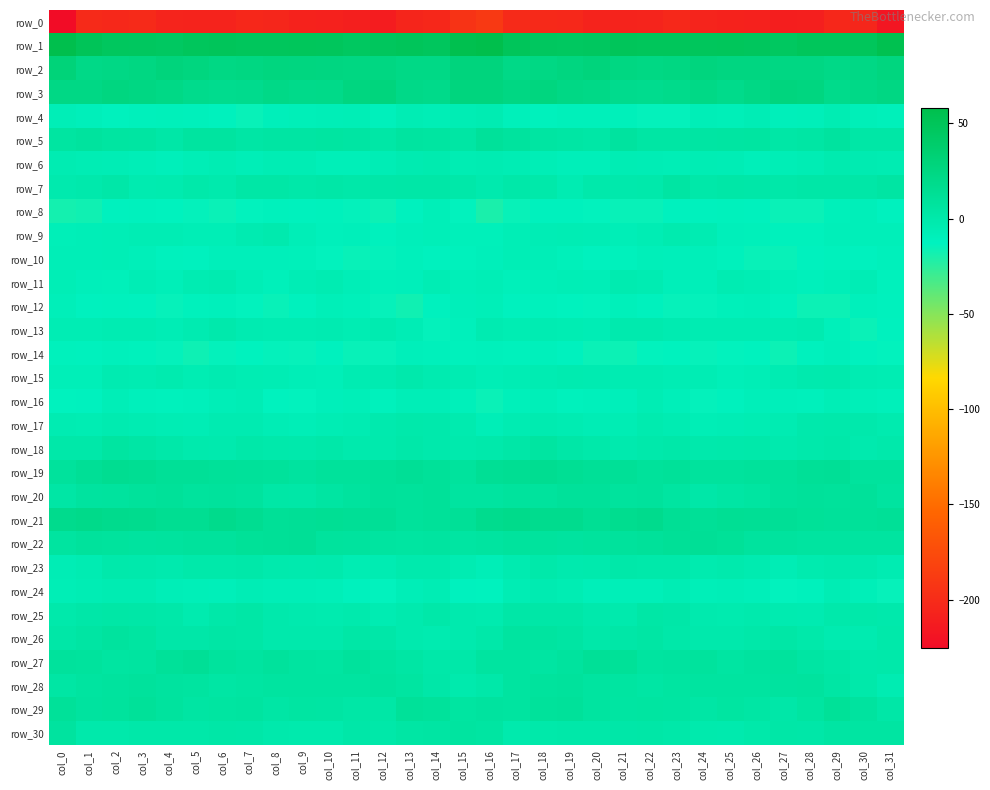

The value of row_23 at col_10 is -3.2. True or false?

False